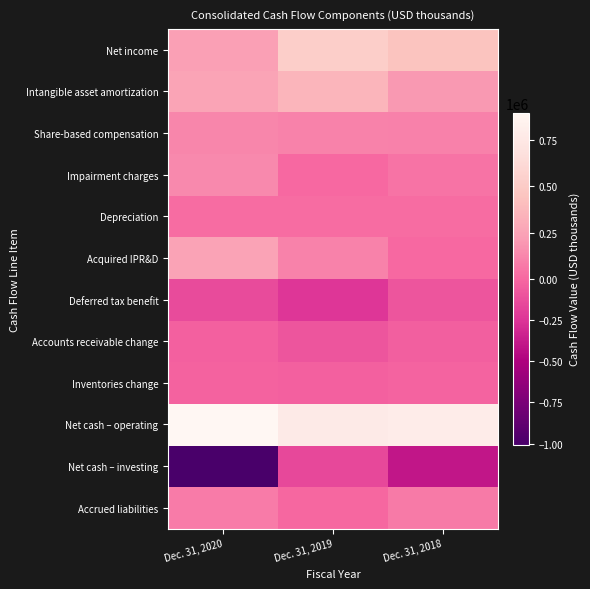

What is the total value across all series at Dec. 31, 2020?

790590